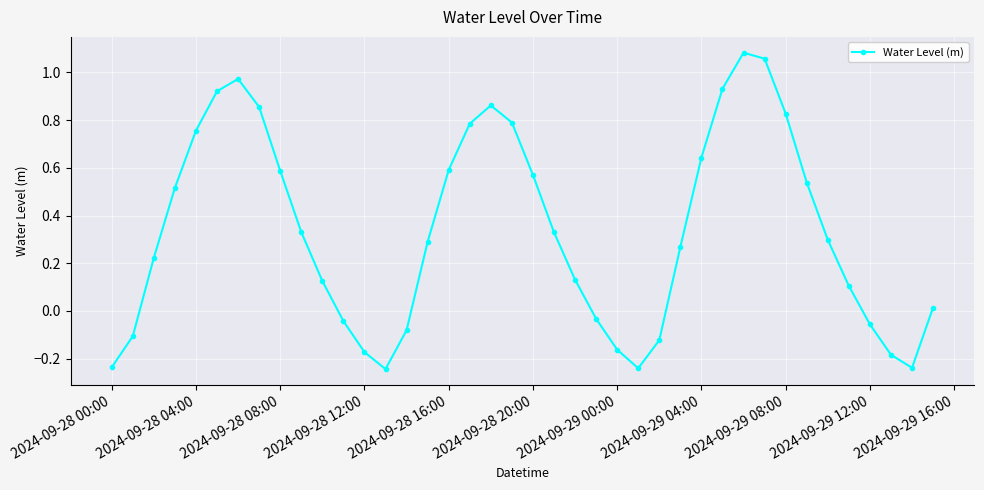

What is the sum of all values?

13.5